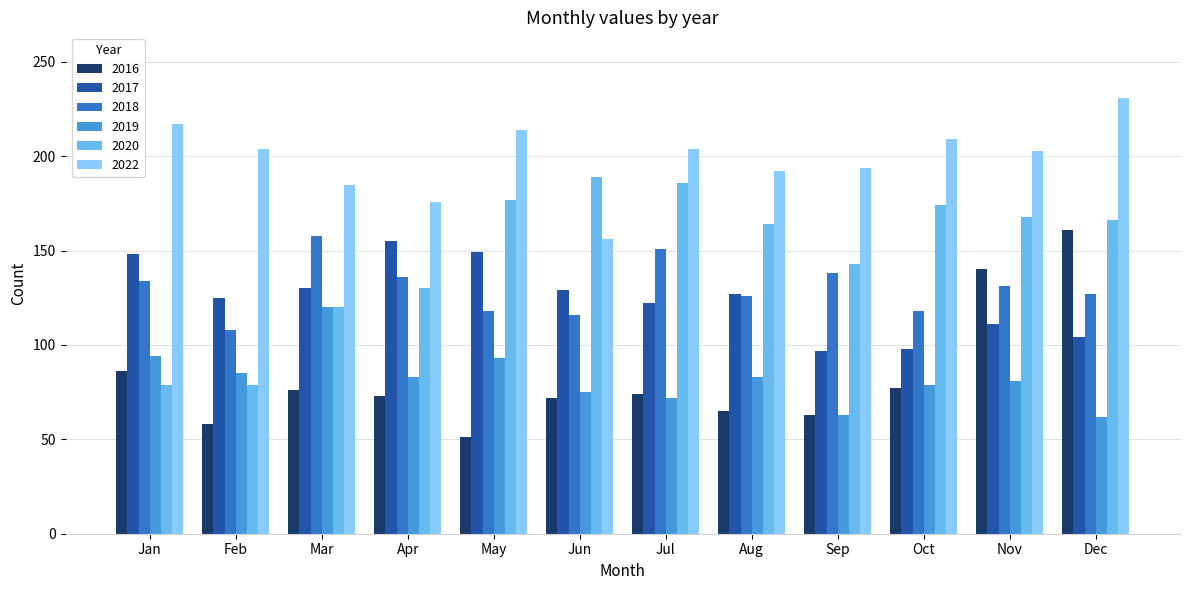

Where is 2020 nearest to the value 134?

Apr